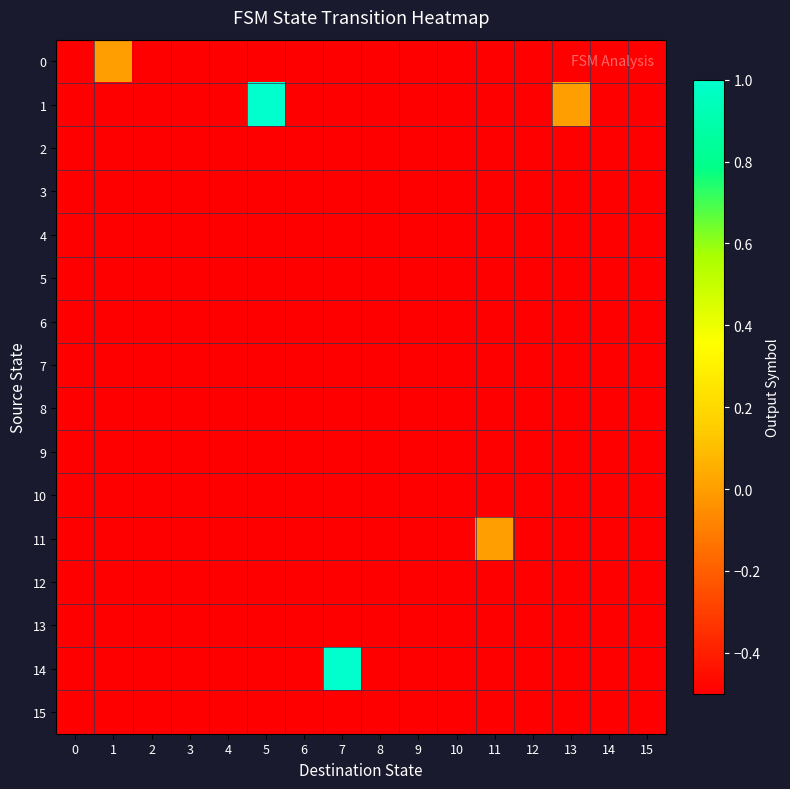

Reading left to right, list all the values displayed in this chart.

0: 0=-0.5	1=0.0	2=-0.5	3=-0.5	4=-0.5	5=-0.5	6=-0.5	7=-0.5	8=-0.5	9=-0.5	10=-0.5	11=-0.5	12=-0.5	13=-0.5	14=-0.5	15=-0.5
1: 0=-0.5	1=-0.5	2=-0.5	3=-0.5	4=-0.5	5=1.0	6=-0.5	7=-0.5	8=-0.5	9=-0.5	10=-0.5	11=-0.5	12=-0.5	13=0.0	14=-0.5	15=-0.5
2: 0=-0.5	1=-0.5	2=-0.5	3=-0.5	4=-0.5	5=-0.5	6=-0.5	7=-0.5	8=-0.5	9=-0.5	10=-0.5	11=-0.5	12=-0.5	13=-0.5	14=-0.5	15=-0.5
3: 0=-0.5	1=-0.5	2=-0.5	3=-0.5	4=-0.5	5=-0.5	6=-0.5	7=-0.5	8=-0.5	9=-0.5	10=-0.5	11=-0.5	12=-0.5	13=-0.5	14=-0.5	15=-0.5
4: 0=-0.5	1=-0.5	2=-0.5	3=-0.5	4=-0.5	5=-0.5	6=-0.5	7=-0.5	8=-0.5	9=-0.5	10=-0.5	11=-0.5	12=-0.5	13=-0.5	14=-0.5	15=-0.5
5: 0=-0.5	1=-0.5	2=-0.5	3=-0.5	4=-0.5	5=-0.5	6=-0.5	7=-0.5	8=-0.5	9=-0.5	10=-0.5	11=-0.5	12=-0.5	13=-0.5	14=-0.5	15=-0.5
6: 0=-0.5	1=-0.5	2=-0.5	3=-0.5	4=-0.5	5=-0.5	6=-0.5	7=-0.5	8=-0.5	9=-0.5	10=-0.5	11=-0.5	12=-0.5	13=-0.5	14=-0.5	15=-0.5
7: 0=-0.5	1=-0.5	2=-0.5	3=-0.5	4=-0.5	5=-0.5	6=-0.5	7=-0.5	8=-0.5	9=-0.5	10=-0.5	11=-0.5	12=-0.5	13=-0.5	14=-0.5	15=-0.5
8: 0=-0.5	1=-0.5	2=-0.5	3=-0.5	4=-0.5	5=-0.5	6=-0.5	7=-0.5	8=-0.5	9=-0.5	10=-0.5	11=-0.5	12=-0.5	13=-0.5	14=-0.5	15=-0.5
9: 0=-0.5	1=-0.5	2=-0.5	3=-0.5	4=-0.5	5=-0.5	6=-0.5	7=-0.5	8=-0.5	9=-0.5	10=-0.5	11=-0.5	12=-0.5	13=-0.5	14=-0.5	15=-0.5
10: 0=-0.5	1=-0.5	2=-0.5	3=-0.5	4=-0.5	5=-0.5	6=-0.5	7=-0.5	8=-0.5	9=-0.5	10=-0.5	11=-0.5	12=-0.5	13=-0.5	14=-0.5	15=-0.5
11: 0=-0.5	1=-0.5	2=-0.5	3=-0.5	4=-0.5	5=-0.5	6=-0.5	7=-0.5	8=-0.5	9=-0.5	10=-0.5	11=0.0	12=-0.5	13=-0.5	14=-0.5	15=-0.5
12: 0=-0.5	1=-0.5	2=-0.5	3=-0.5	4=-0.5	5=-0.5	6=-0.5	7=-0.5	8=-0.5	9=-0.5	10=-0.5	11=-0.5	12=-0.5	13=-0.5	14=-0.5	15=-0.5
13: 0=-0.5	1=-0.5	2=-0.5	3=-0.5	4=-0.5	5=-0.5	6=-0.5	7=-0.5	8=-0.5	9=-0.5	10=-0.5	11=-0.5	12=-0.5	13=-0.5	14=-0.5	15=-0.5
14: 0=-0.5	1=-0.5	2=-0.5	3=-0.5	4=-0.5	5=-0.5	6=-0.5	7=1.0	8=-0.5	9=-0.5	10=-0.5	11=-0.5	12=-0.5	13=-0.5	14=-0.5	15=-0.5
15: 0=-0.5	1=-0.5	2=-0.5	3=-0.5	4=-0.5	5=-0.5	6=-0.5	7=-0.5	8=-0.5	9=-0.5	10=-0.5	11=-0.5	12=-0.5	13=-0.5	14=-0.5	15=-0.5